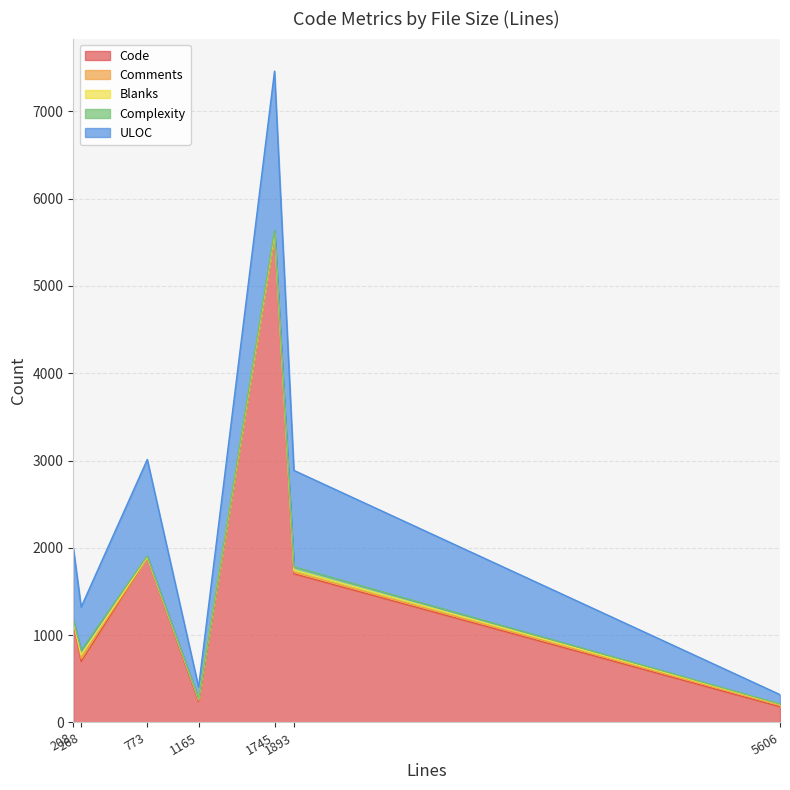

Which category has the lowest value in the Comments series?

773